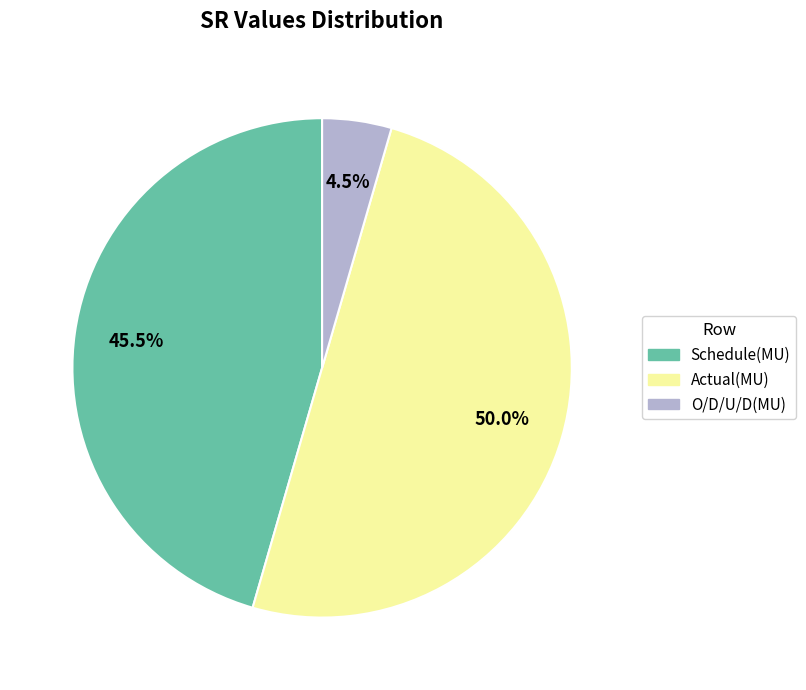

Between Actual(MU) and O/D/U/D(MU), which is larger?

Actual(MU)